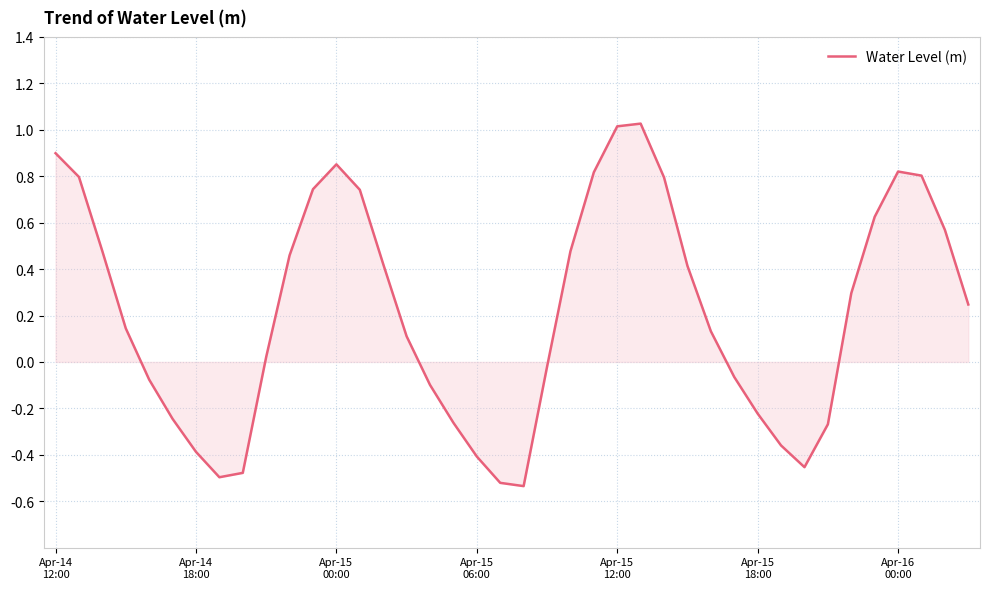

What is the difference between the maximum and minimum values?

1.6